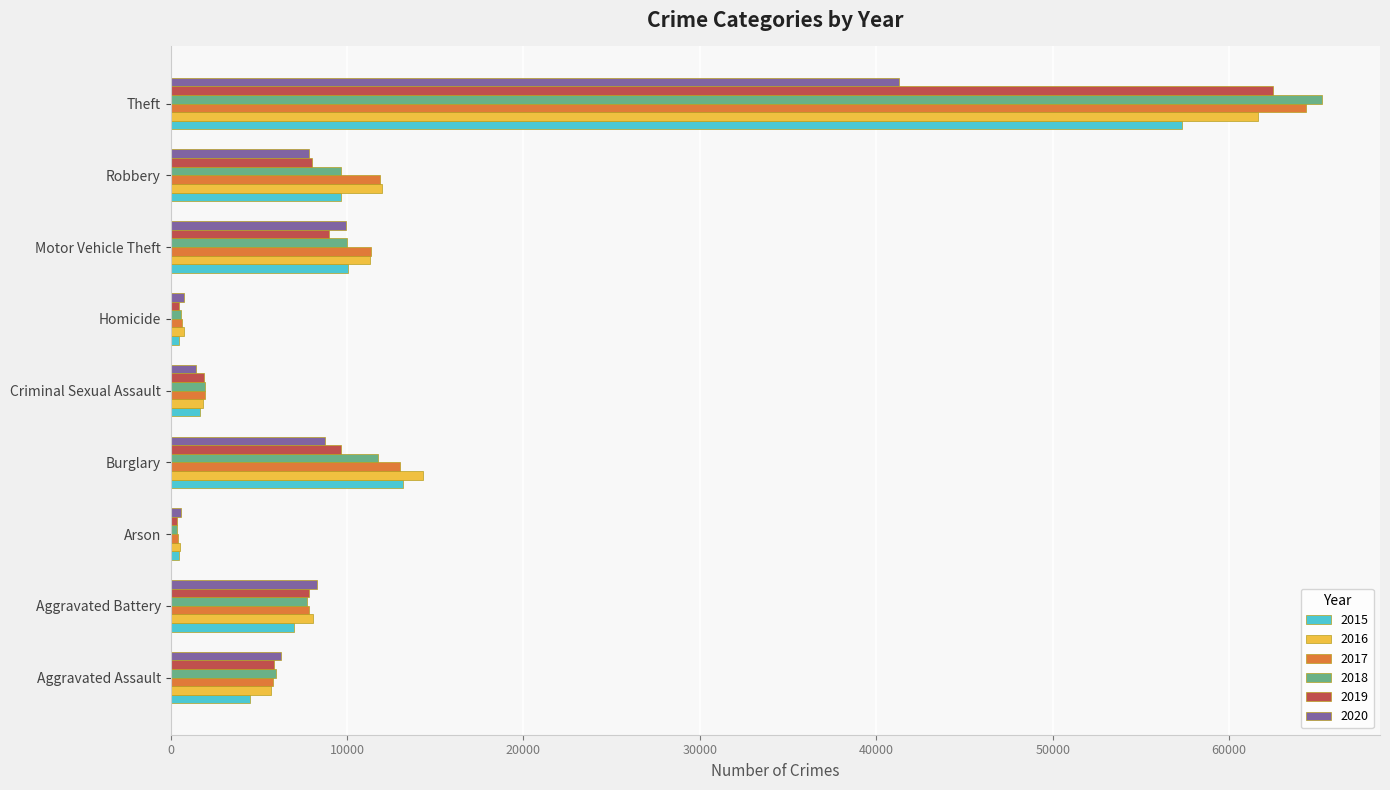

At which label does 2019 reach its peak?

Theft